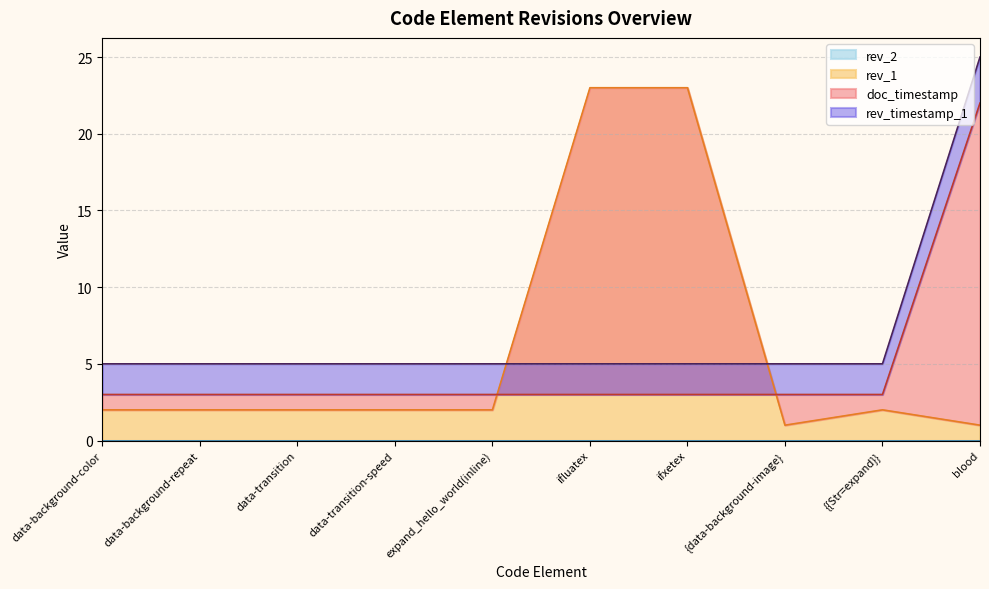

The rev_1 series shows 23 at ifxetex. True or false?

True